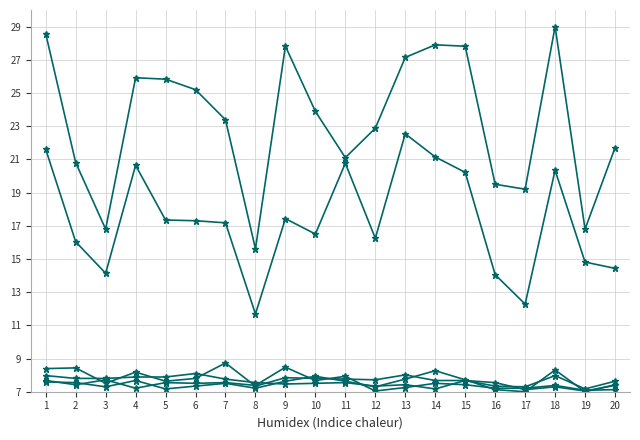

How many series are shown in this chart?

6